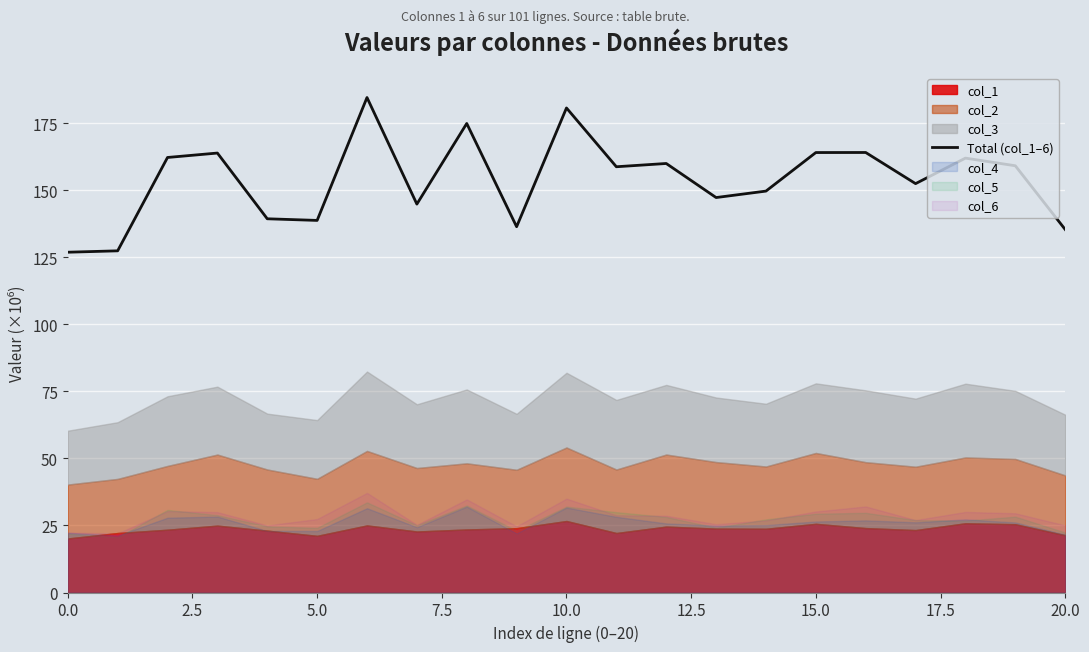

Is it true that Total (col_1–6) equals 244.9 at 10.0?

False